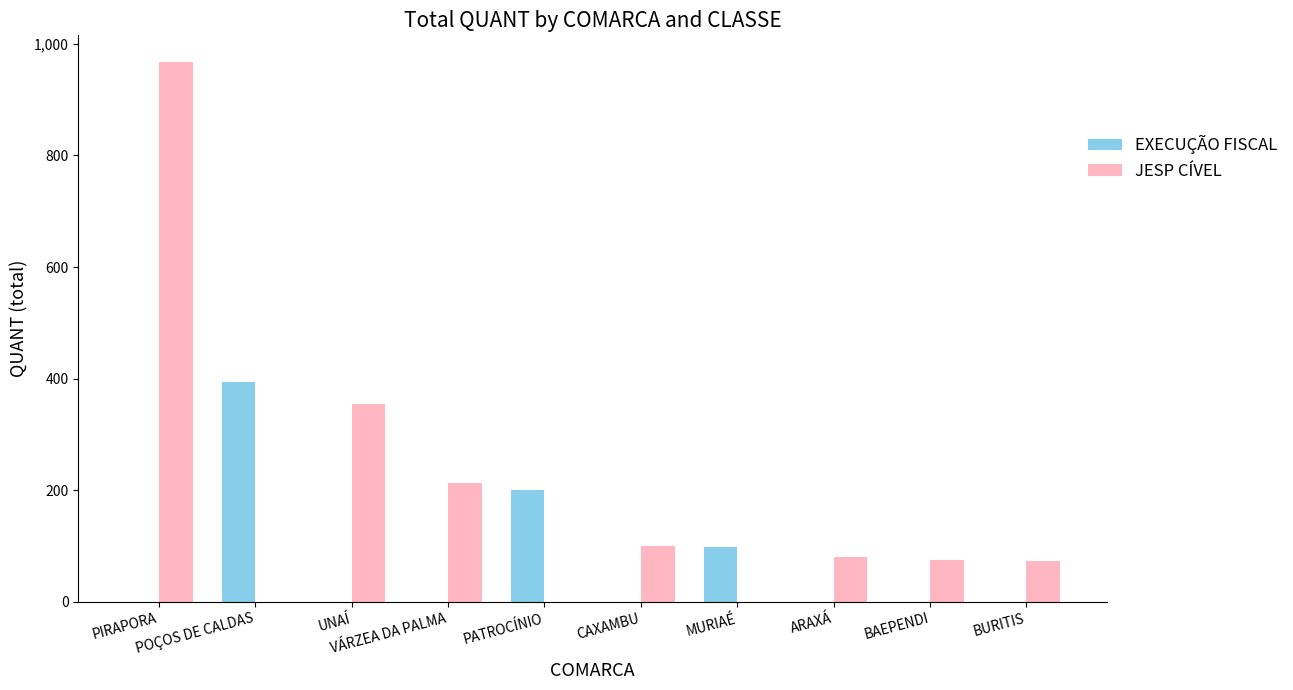

What is the average value of the JESP CÍVEL series?

186